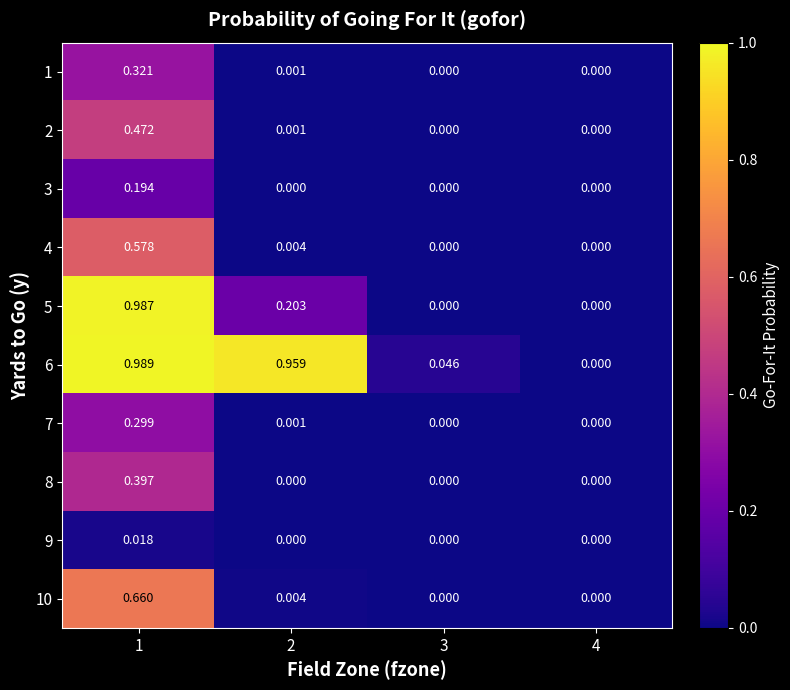

Is the value of 8 at 2 greater than the value of 6 at 3?

No